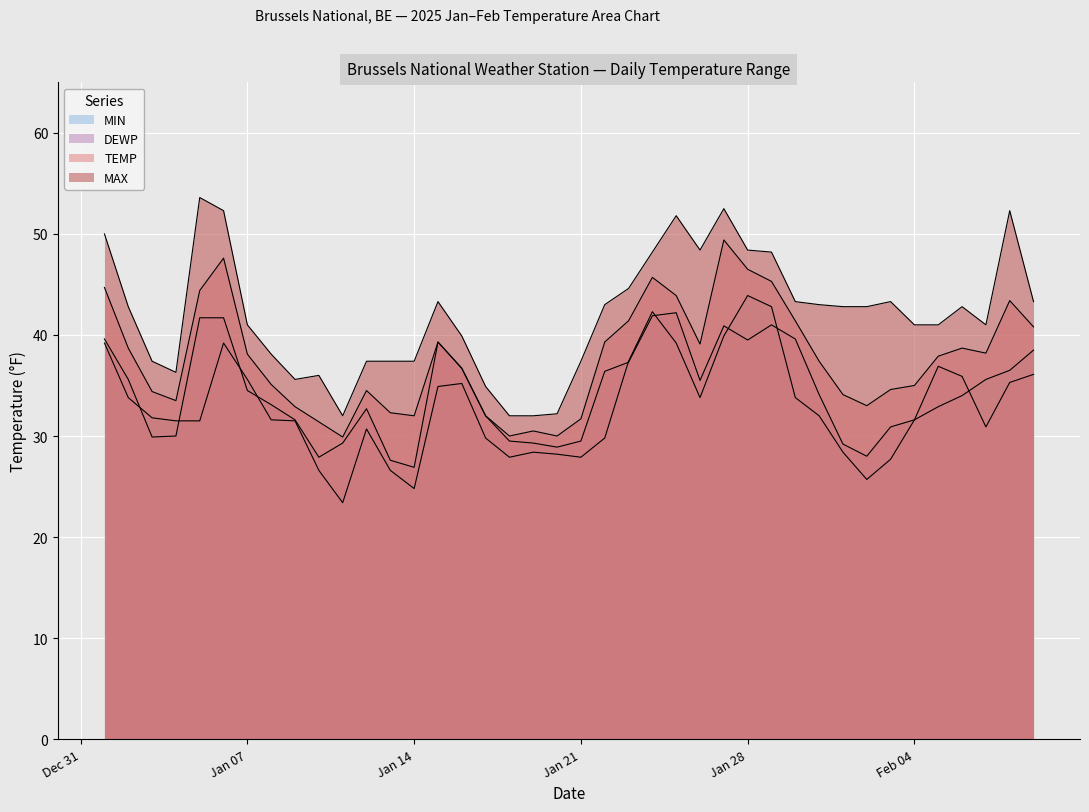

Which series has the widest spread of values?

MAX